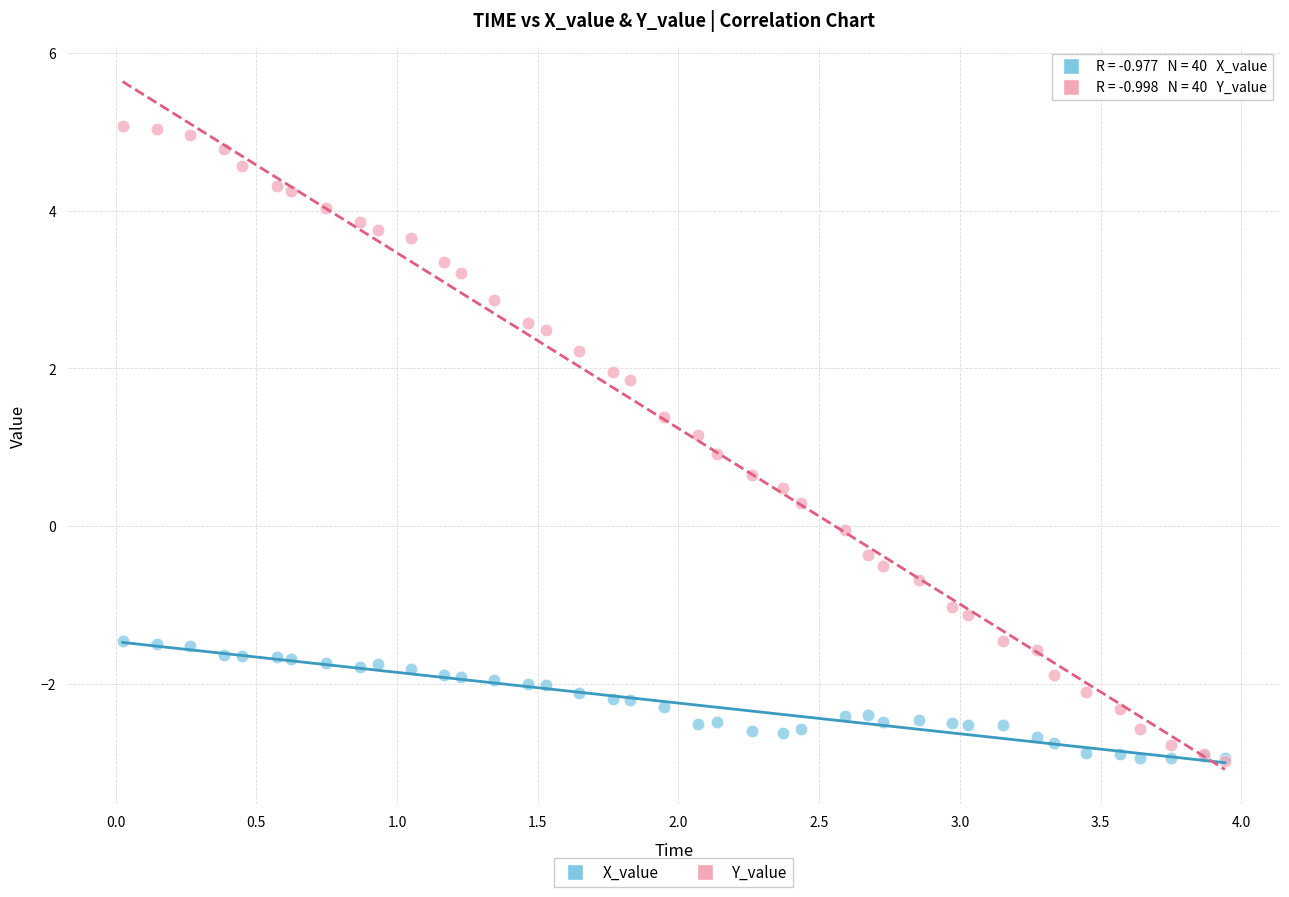

Which series contains the highest Y value?

Y_value